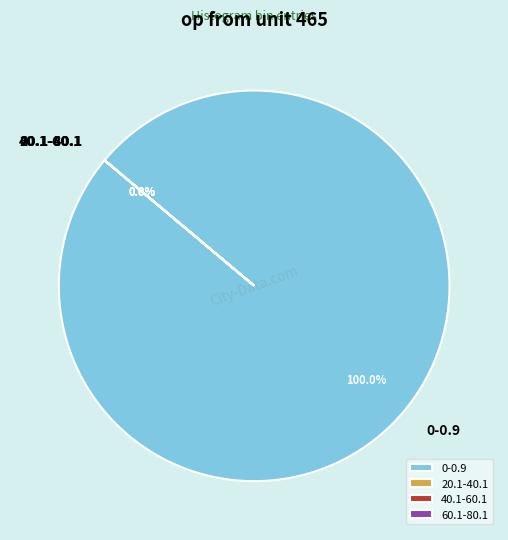

How many segments does this pie chart have?

4